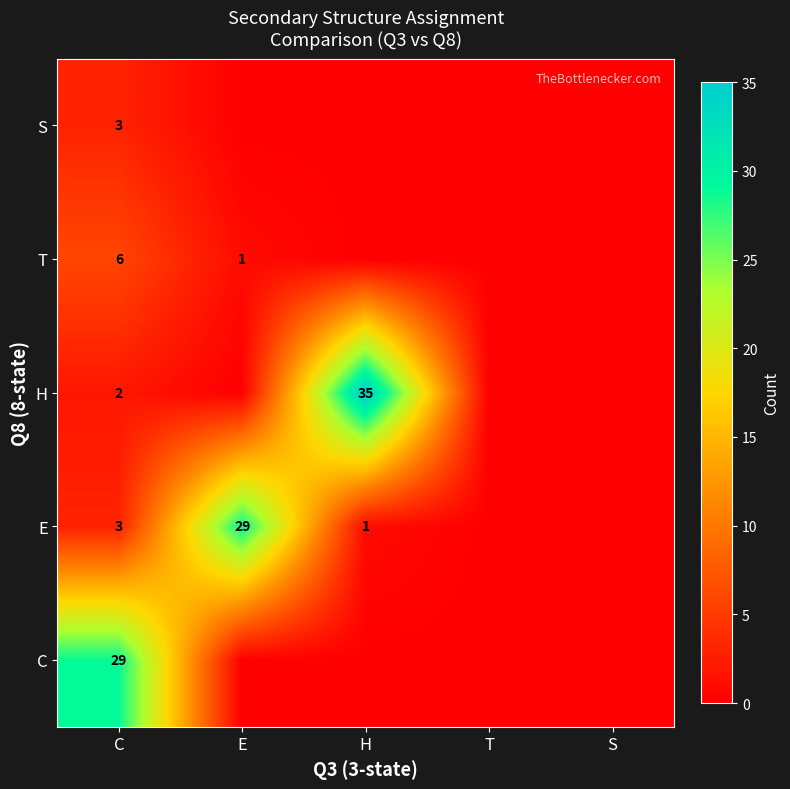

The value of H at H is 35. True or false?

True